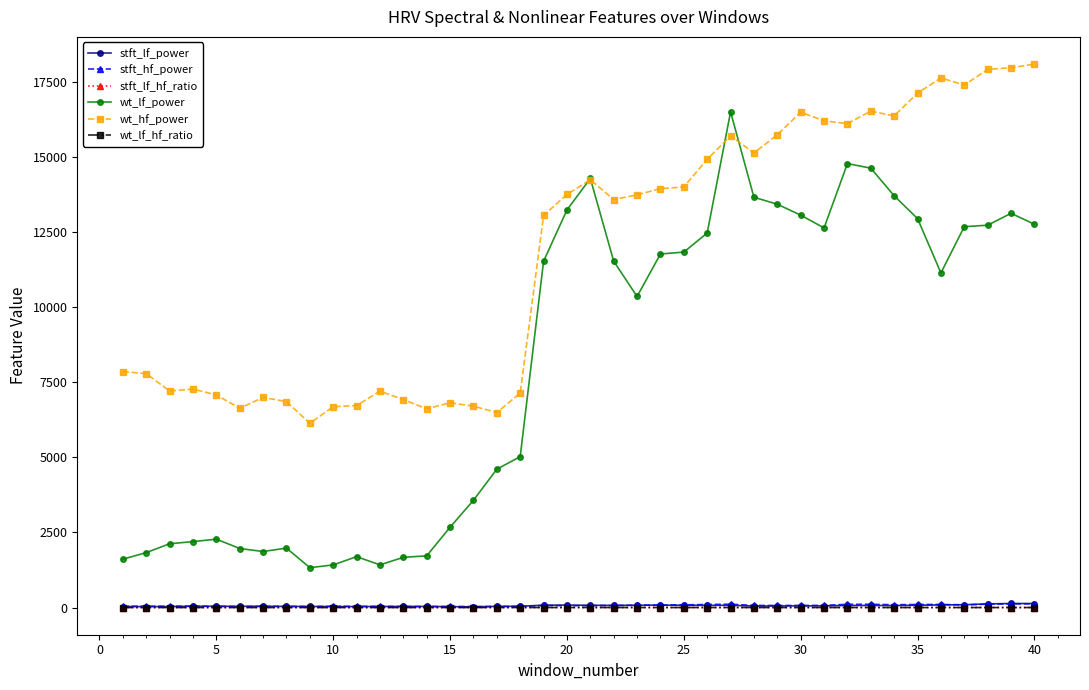

True or false: wt_hf_power and wt_lf_hf_ratio intersect in this chart.

False